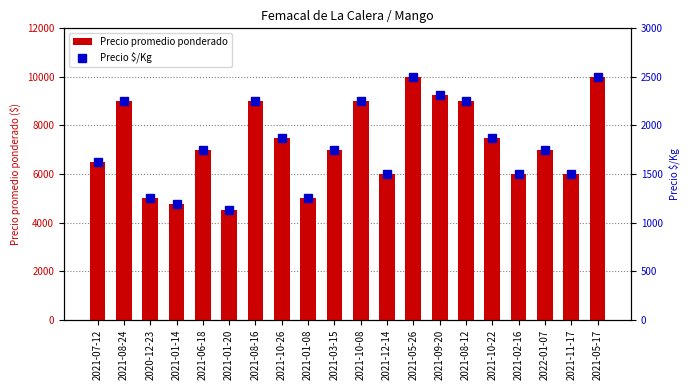

Reading right to left, list all the values displayed in this chart.

Precio promedio ponderado: 10000	6000	7000	6000	7500	9000	9265	10000	6000	9000	7000	5000	7500	9000	4500	7000	4750	5000	9000	6500
Precio $/Kg: 2500	1500	1750	1500	1875	2250	2316	2500	1500	2250	1750	1250	1875	2250	1125	1750	1188	1250	2250	1625